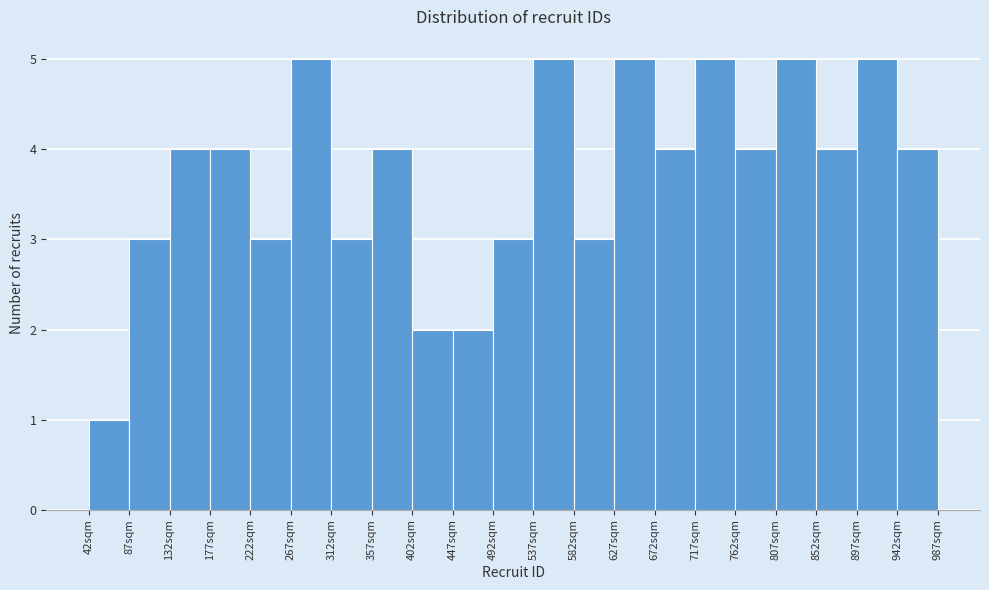

How tall is the bar that spans 87 to 132 on the x-axis? Neither the bar edges nor the heights are printed on the chart, so give them approximately, as read against the axes.

3